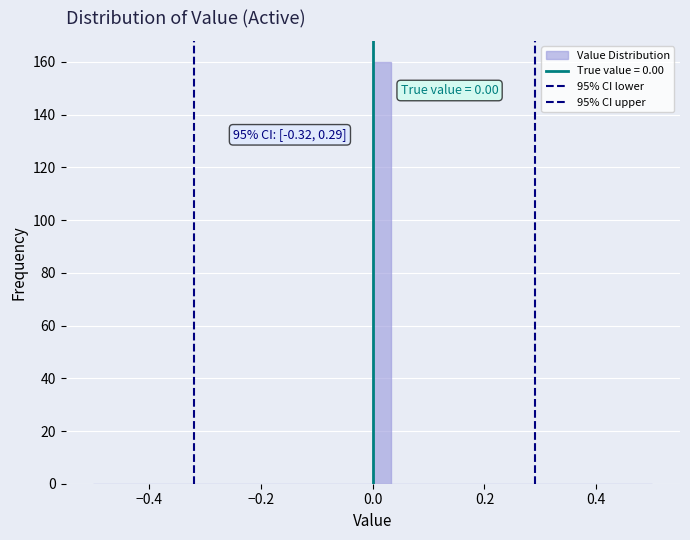

Around what value on the x-axis is the tallest bar? Give the approximate position of its centre, as read against the axis.

0.02